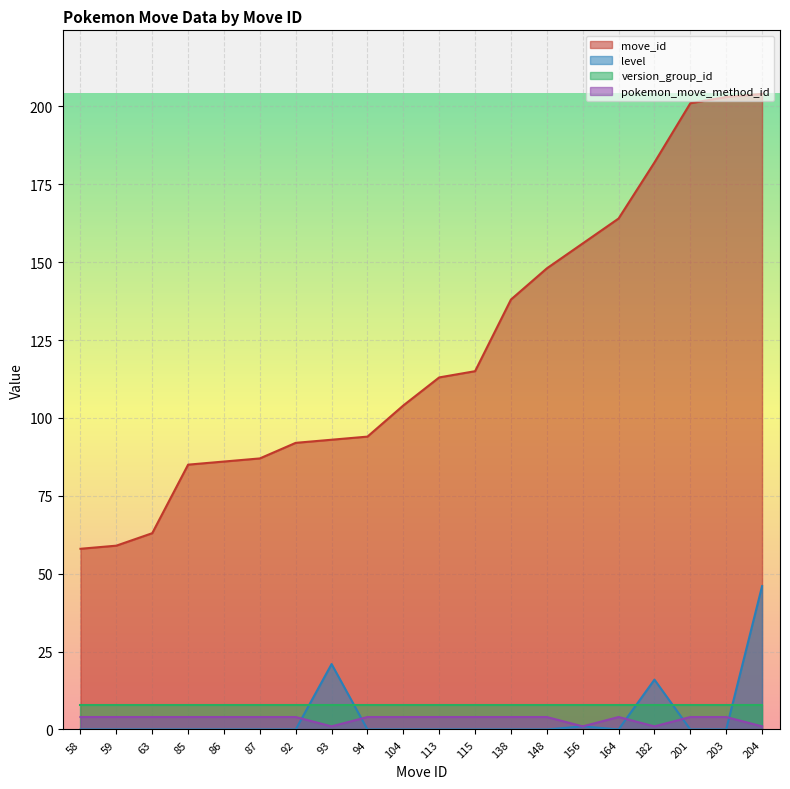

Which series has the largest total across all categories?

move_id